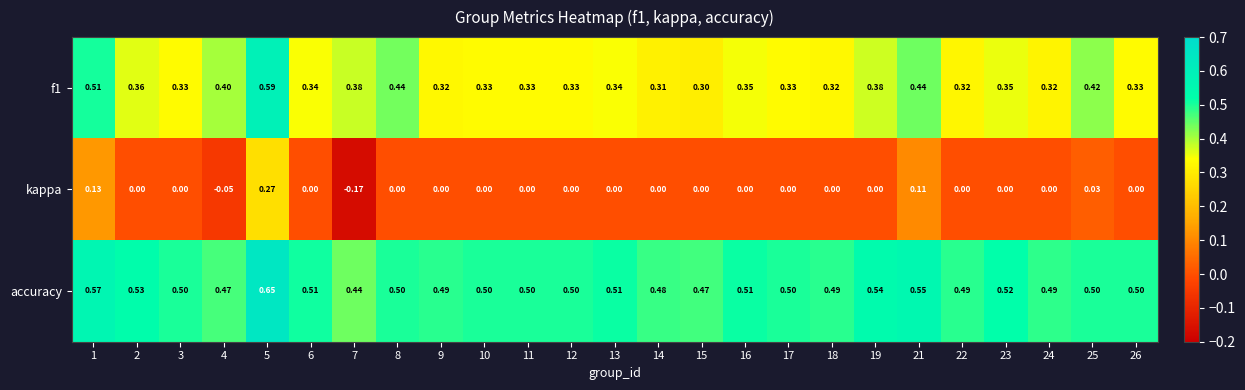

Is the value of kappa at 16 greater than the value of accuracy at 15?

No